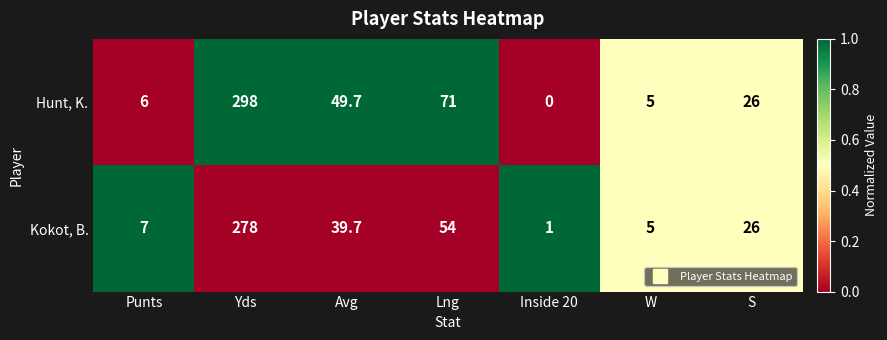

At which category is the sum across all series the highest?

Yds